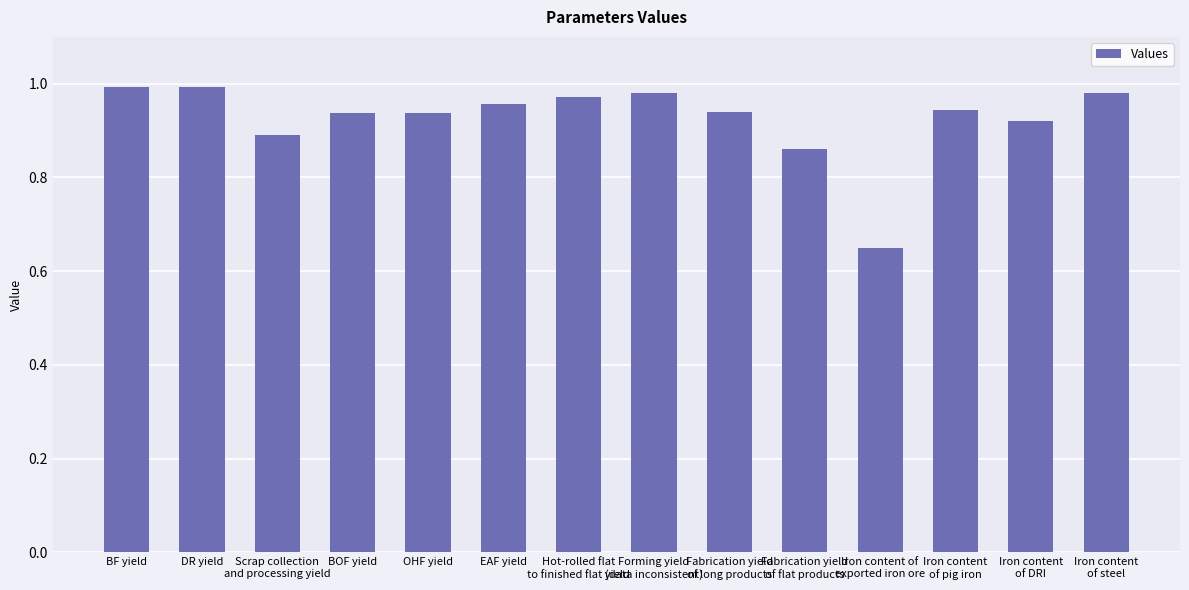

What is the label of the 3rd bar from the right?

Iron content
of pig iron